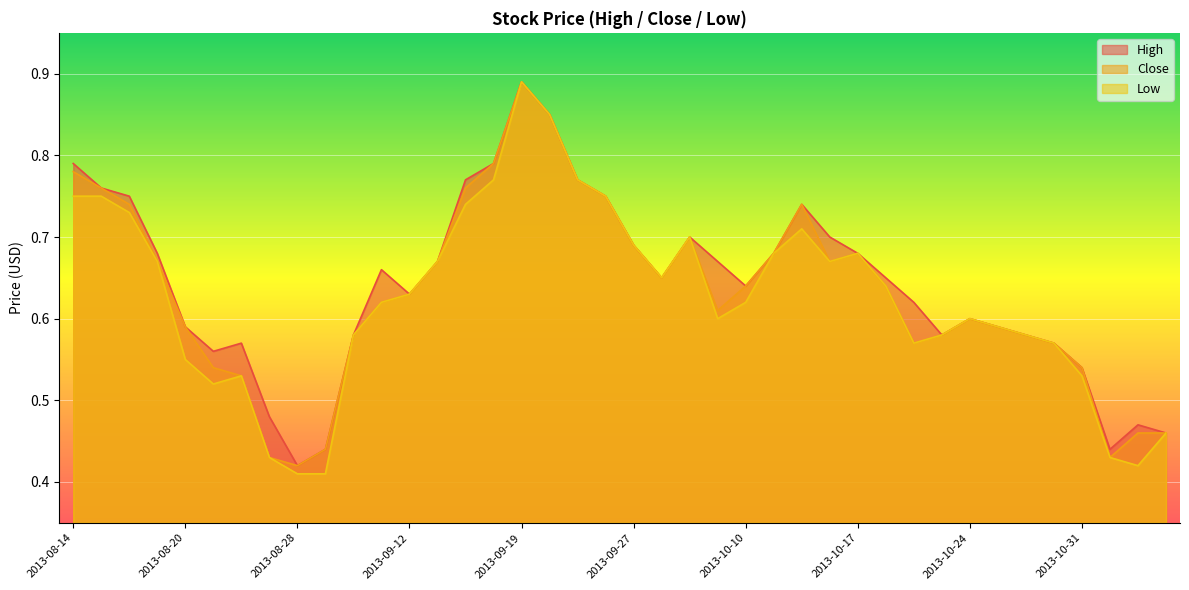

Which series has the largest total across all categories?

High